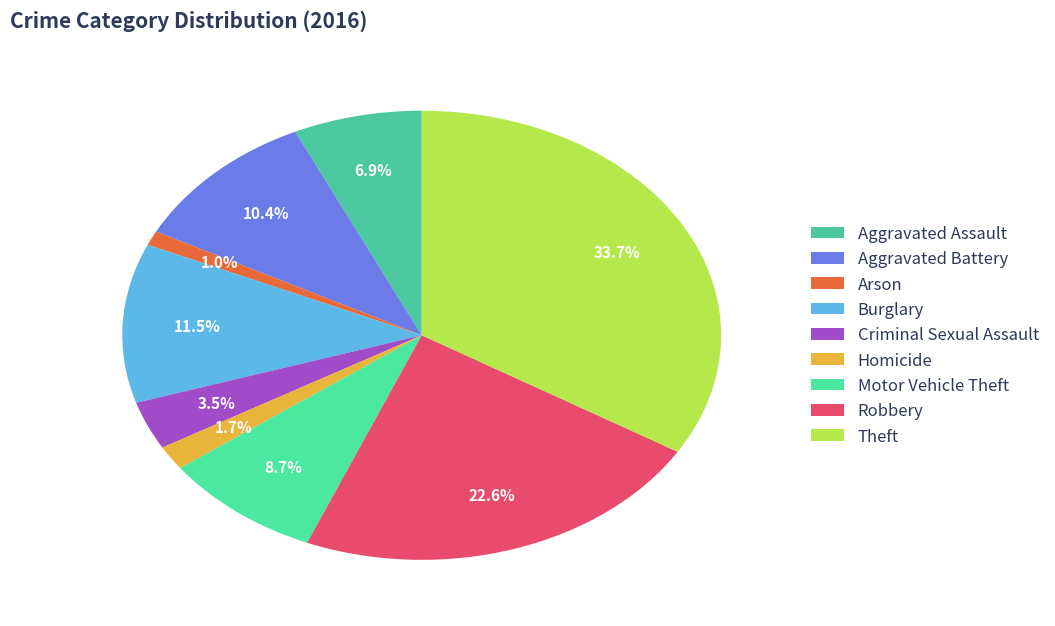

How many segments does this pie chart have?

9